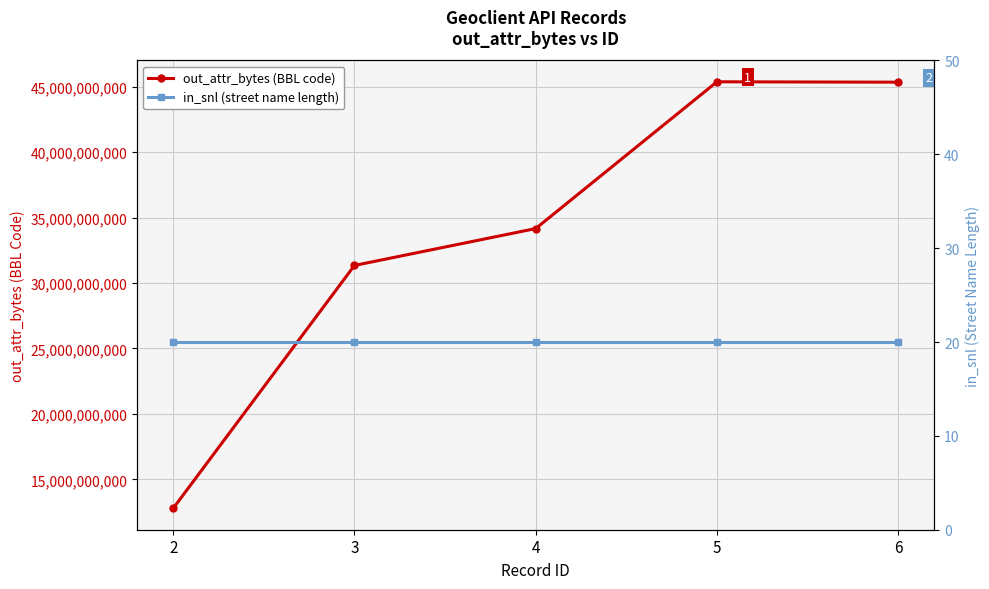

What is the greatest value displayed?

45379001010